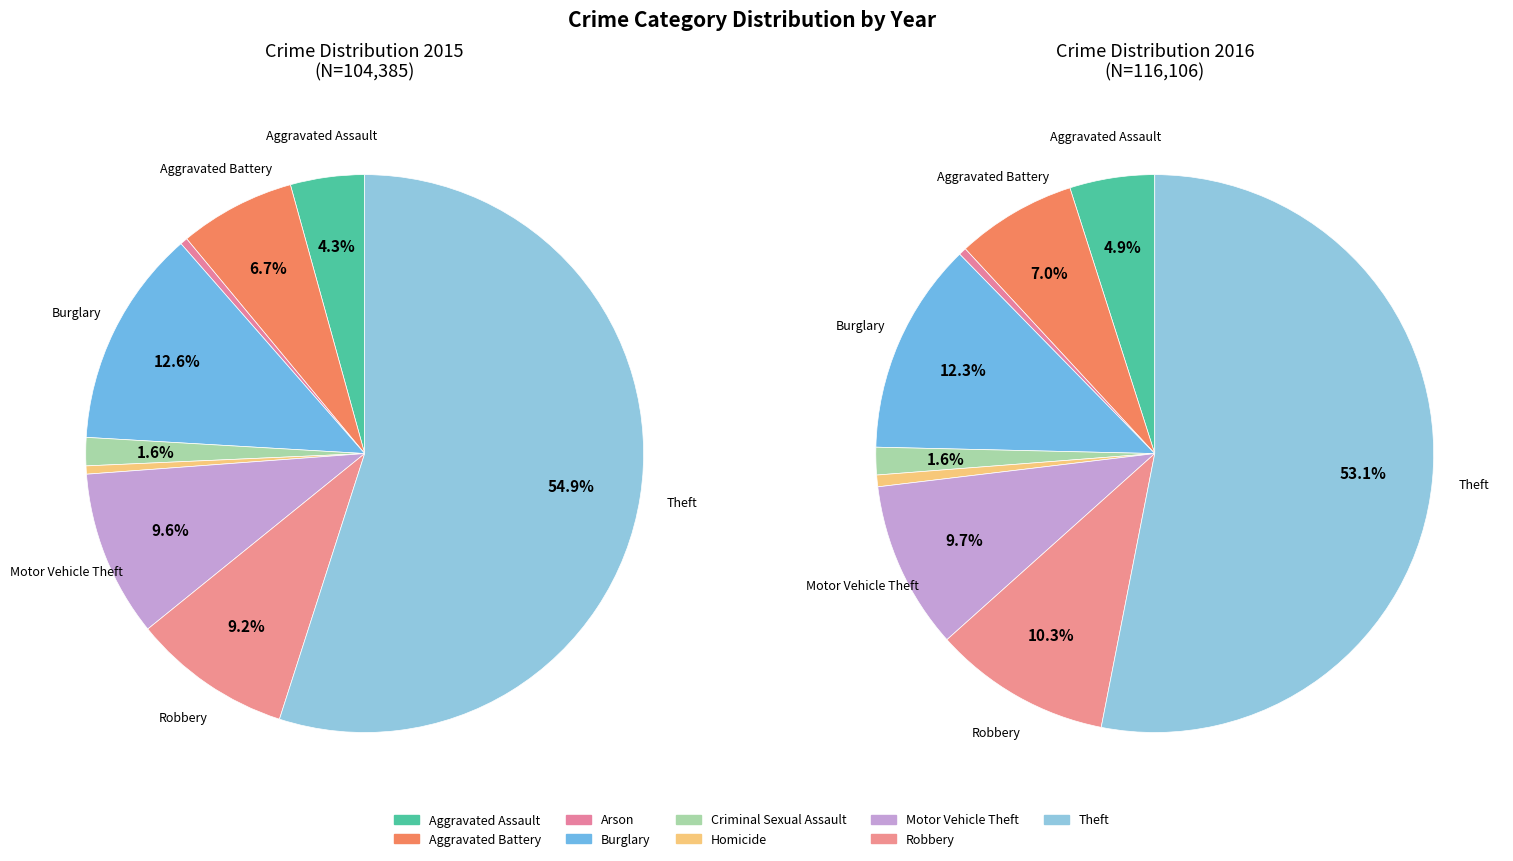

What is the change in value from Aggravated Battery to Theft?

+50332